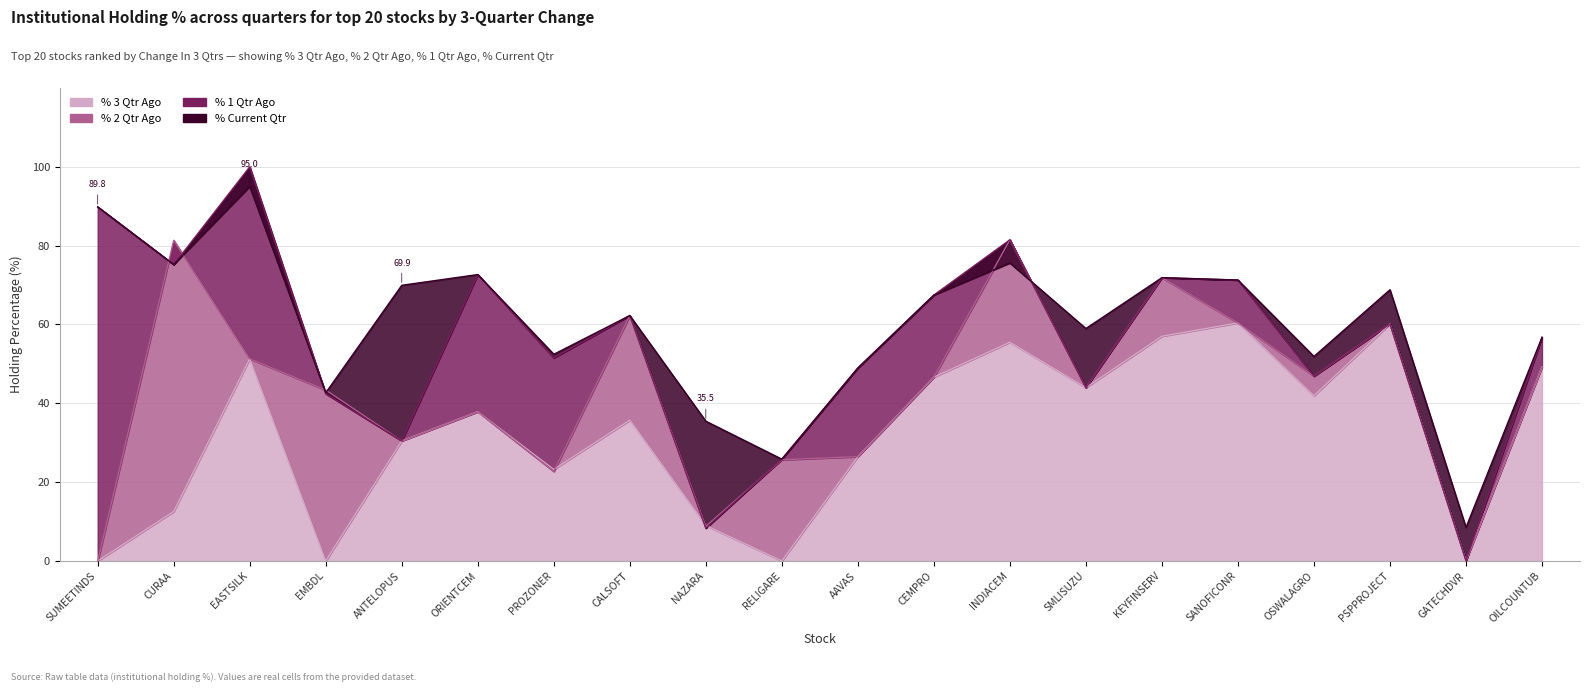

Where is the first local minimum for % Current Qtr?

CURAA